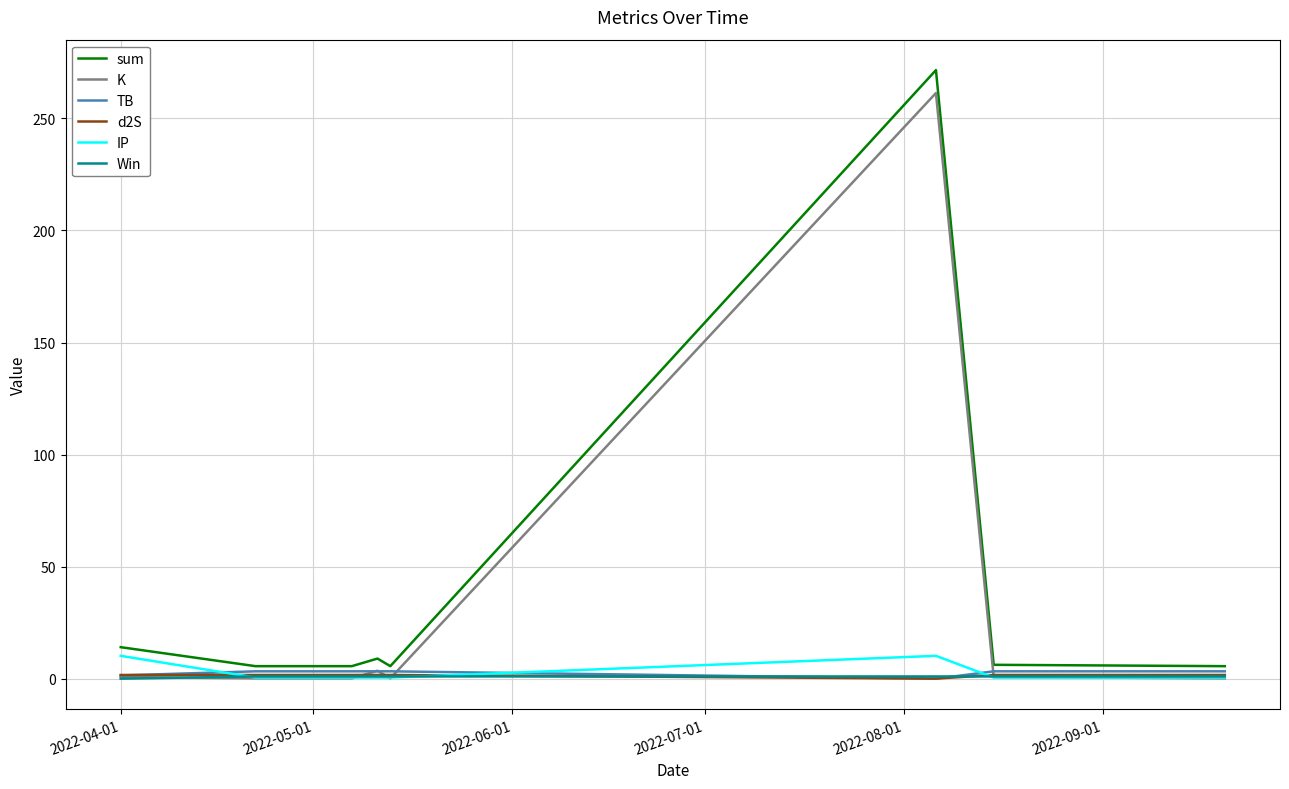

Which series has the widest spread of values?

sum